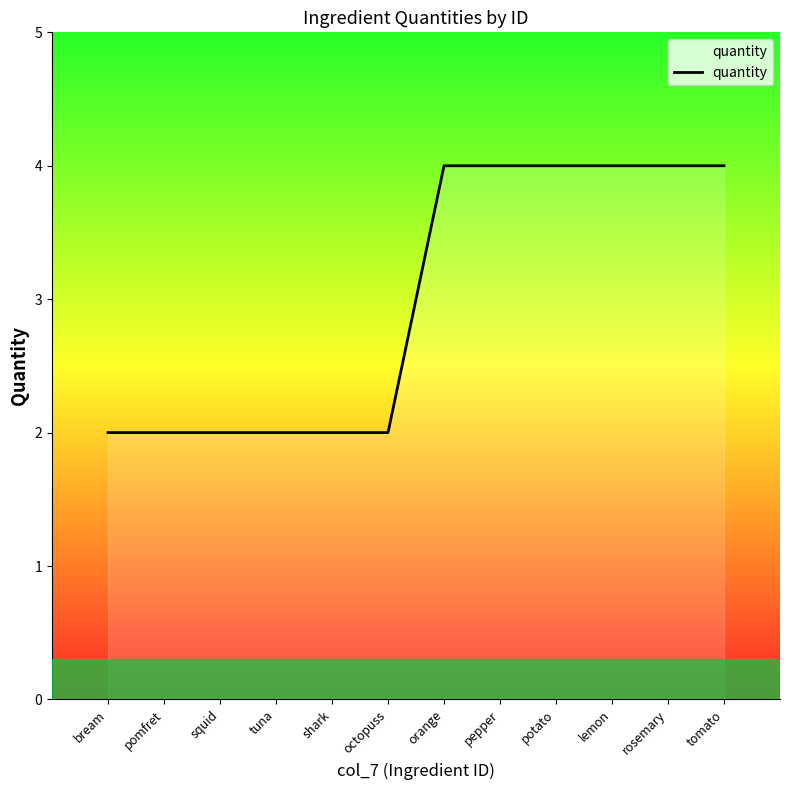

What value does the data have at rosemary?

4